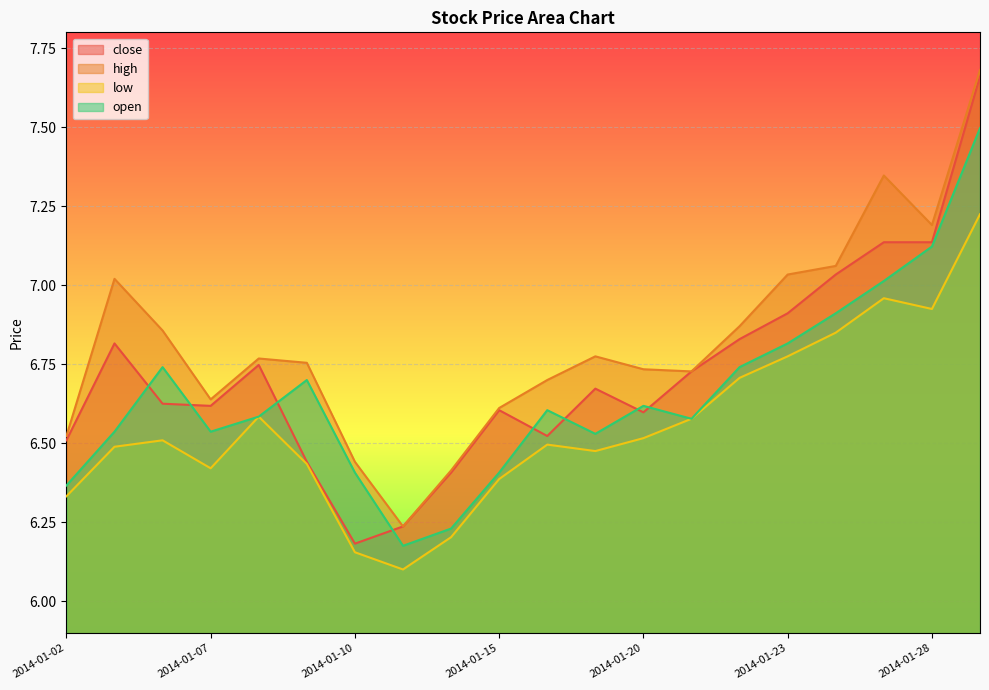

In high, how many points are higher than both neighbors (excluding endpoints)?

4